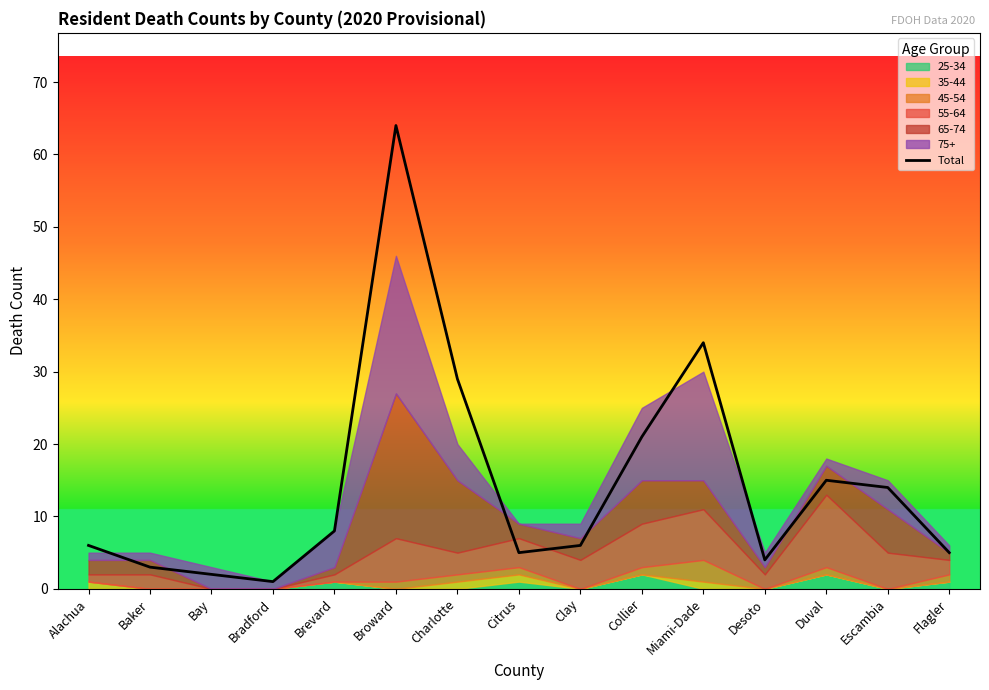

What is the sum of the values at Miami-Dade and Duval?

49